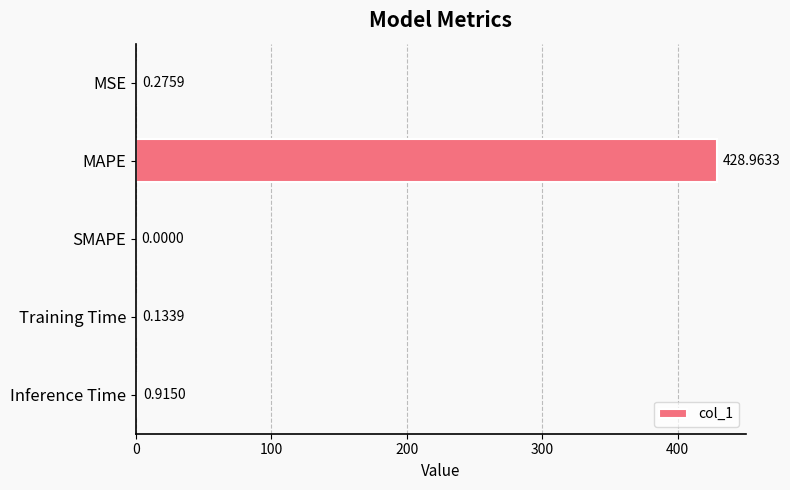

What is the sum of all values?

430.3